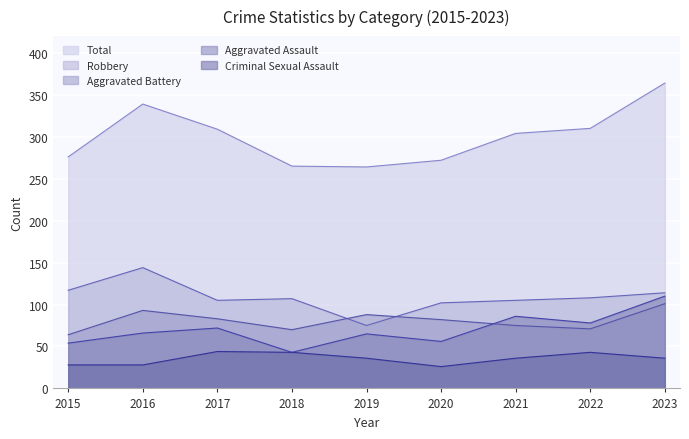

What is the spread (max minus min) of values at 2023?

328